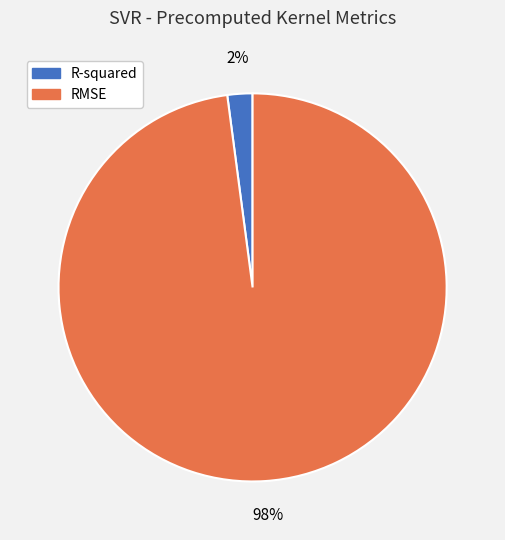

Is it true that R-squared is 11% of the pie?

False